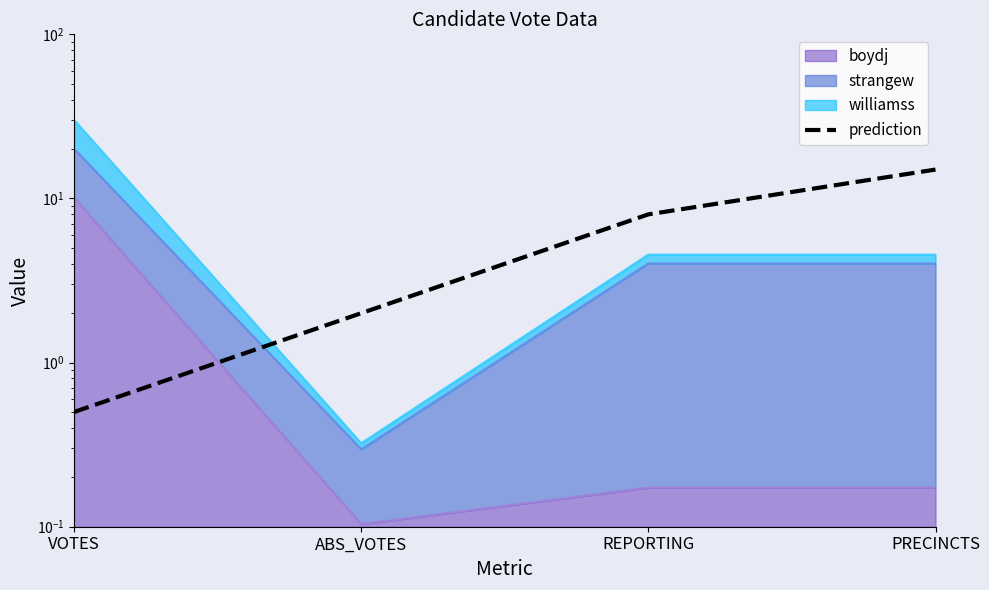

How many categories are shown in the chart?

4